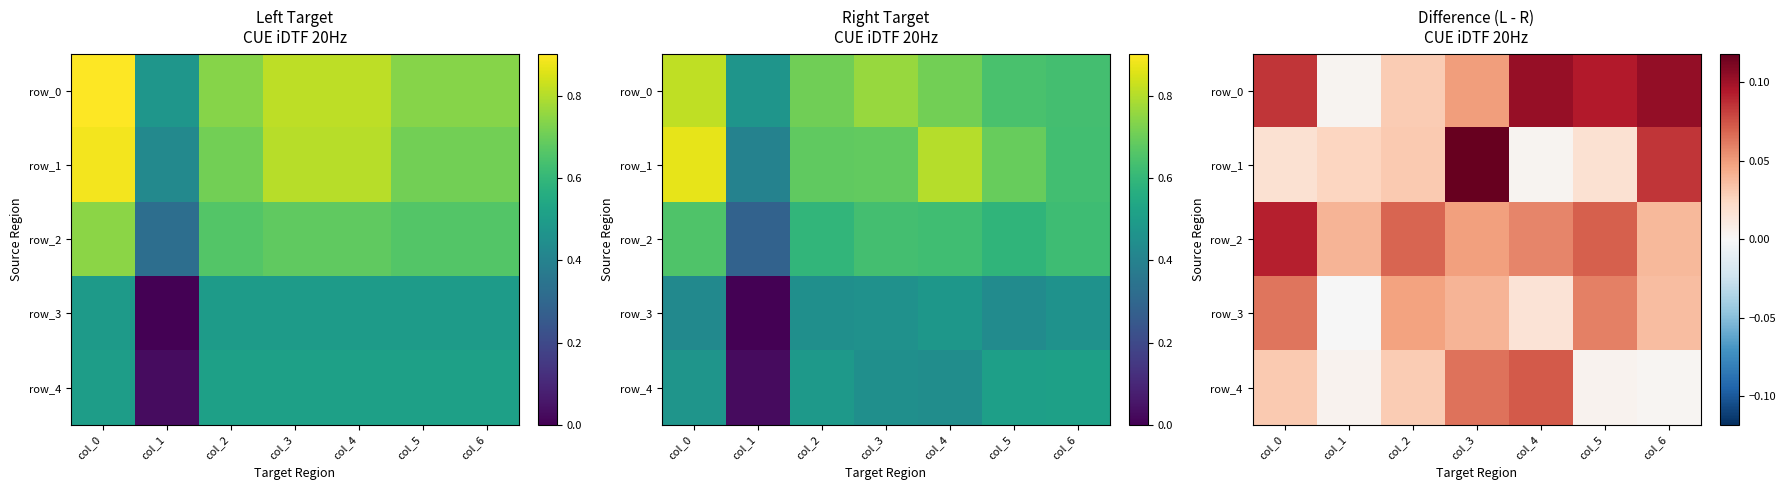

Reading right to left, what are all the values shown in this chart?

row_0: col_6=0.1	col_5=0.1	col_4=0.1	col_3=0.0	col_2=0.0	col_1=0.0	col_0=0.1
row_1: col_6=0.1	col_5=0.0	col_4=0.0	col_3=0.1	col_2=0.0	col_1=0.0	col_0=0.0
row_2: col_6=0.0	col_5=0.1	col_4=0.1	col_3=0.0	col_2=0.1	col_1=0.0	col_0=0.1
row_3: col_6=0.0	col_5=0.1	col_4=0.0	col_3=0.0	col_2=0.0	col_1=-0.0	col_0=0.1
row_4: col_6=0.0	col_5=0.0	col_4=0.1	col_3=0.1	col_2=0.0	col_1=0.0	col_0=0.0